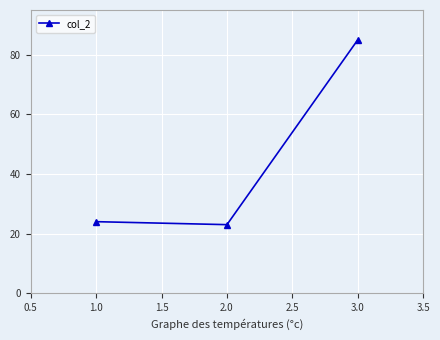

The value at 1.0 is 24. True or false?

True